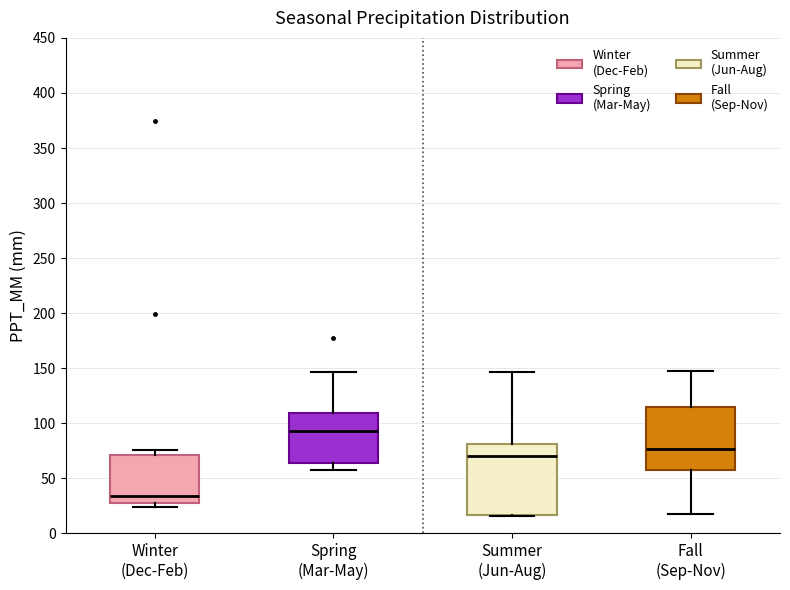

Which box has the lowest median line?

Winter (Dec-Feb)